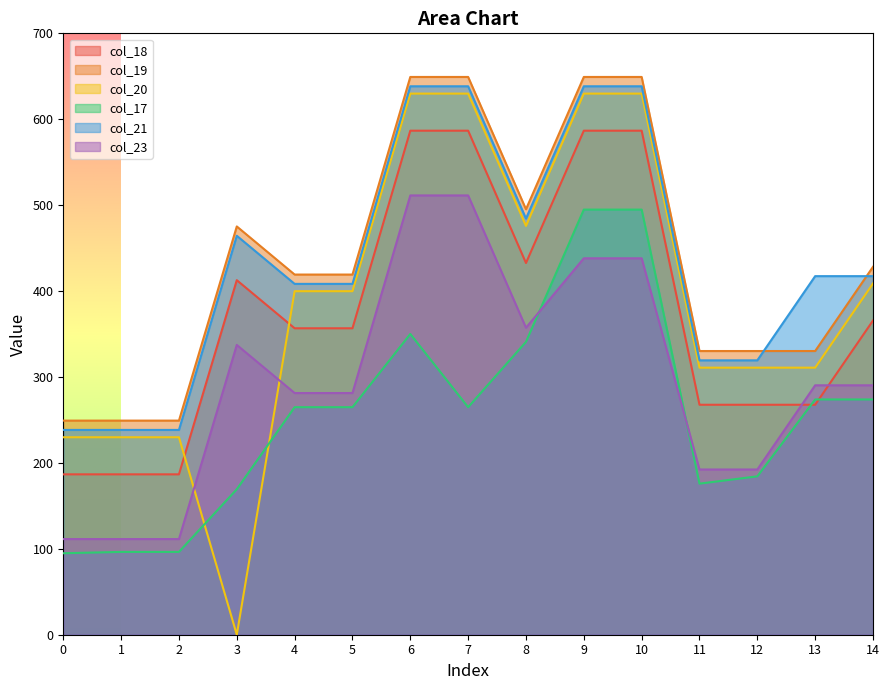

What are all the series names shown in the legend?

col_18, col_19, col_20, col_17, col_21, col_23